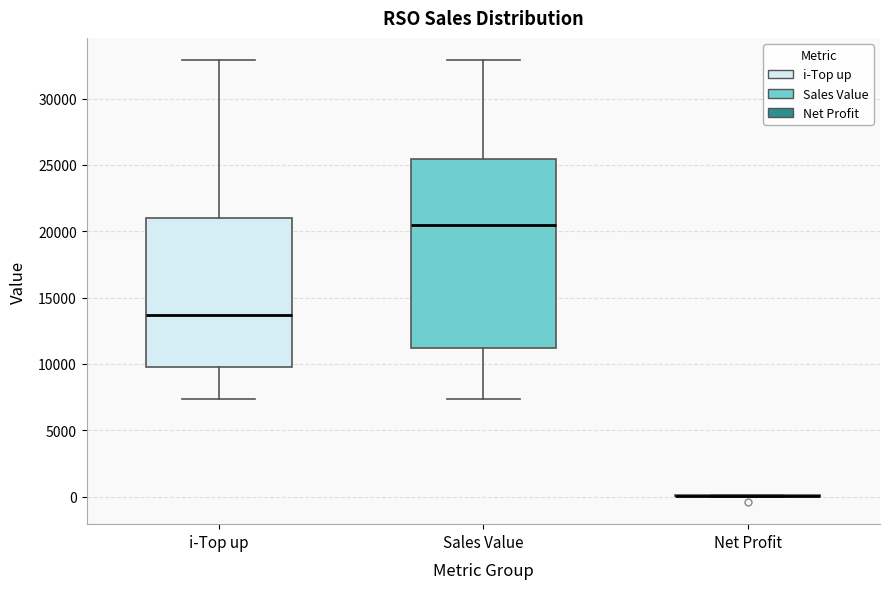

Reading left to right, read every box against the y-axis: the position of its median line, the range the box covers, and the ends of its whiskers. The values are not printed on the chart, so give them approximately, as read against the axis.

i-Top up: median 13500, box 10000 to 21000, whiskers 7500 to 33000
Sales Value: median 20500, box 11000 to 25500, whiskers 7500 to 33000
Net Profit: box collapsed to a line at 0, whiskers 0 to 0